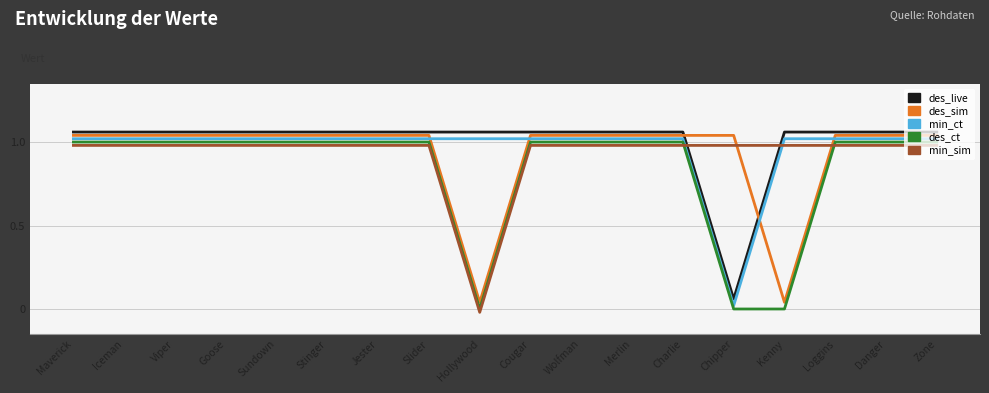

List the series in order of their peak value, highest first.

des_live, des_sim, min_ct, des_ct, min_sim